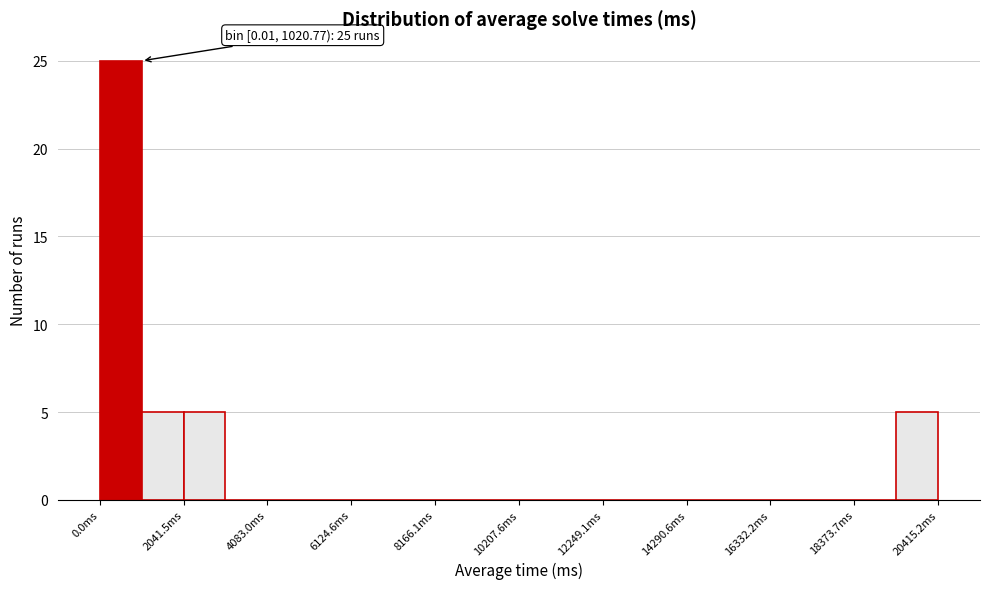

Around what value on the x-axis is the tallest bar? Give the approximate position of its centre, as read against the axis.

500